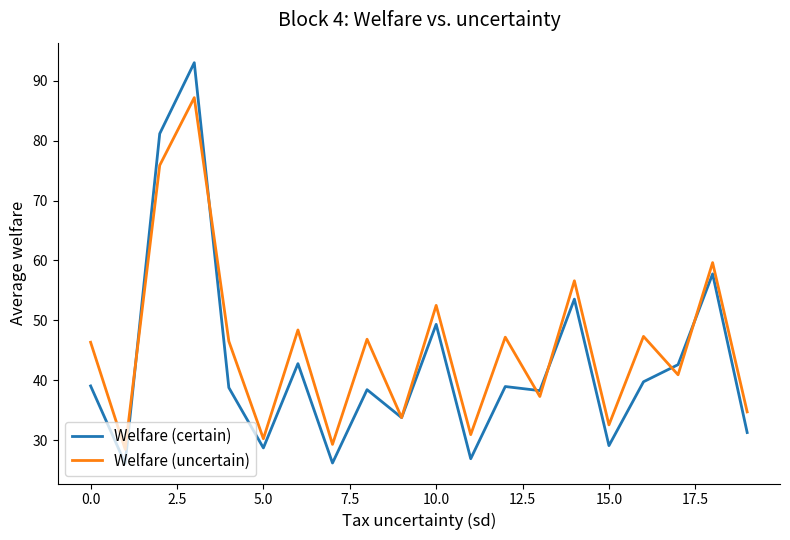

What is the maximum value shown in the chart?

93.0